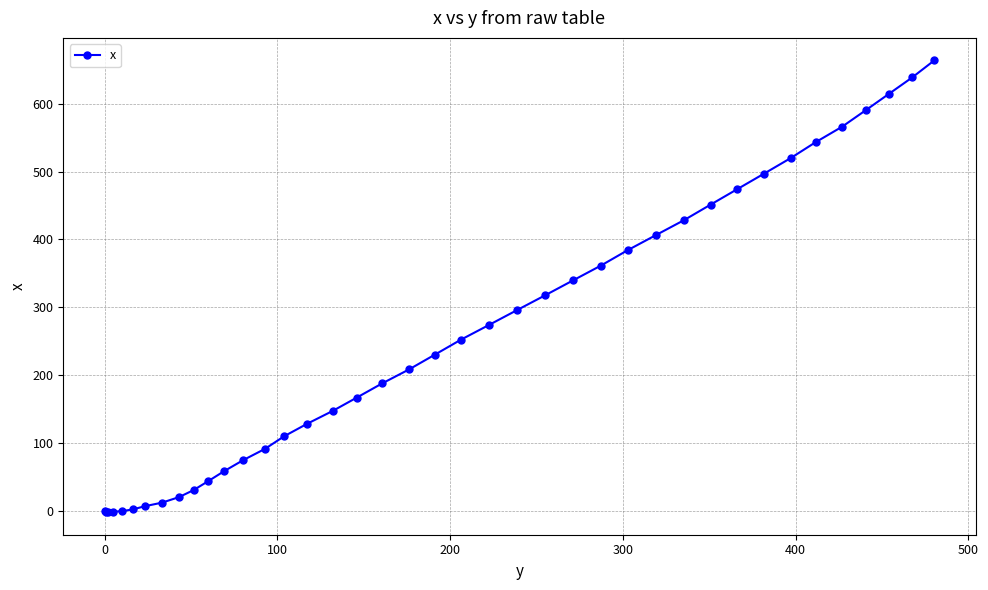

What is the average value?

253.6